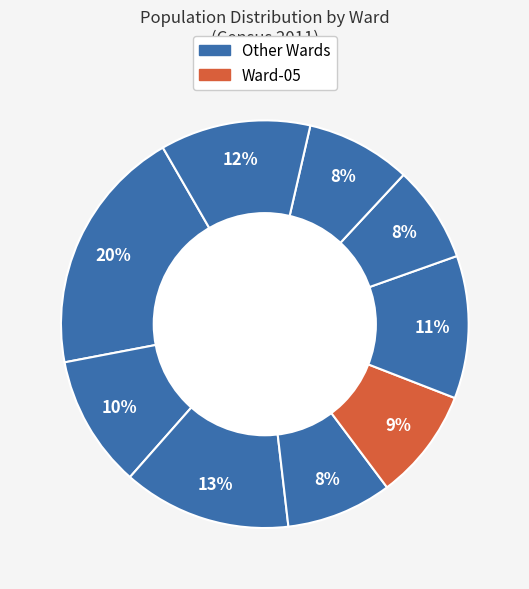

How many segments does this pie chart have?

9